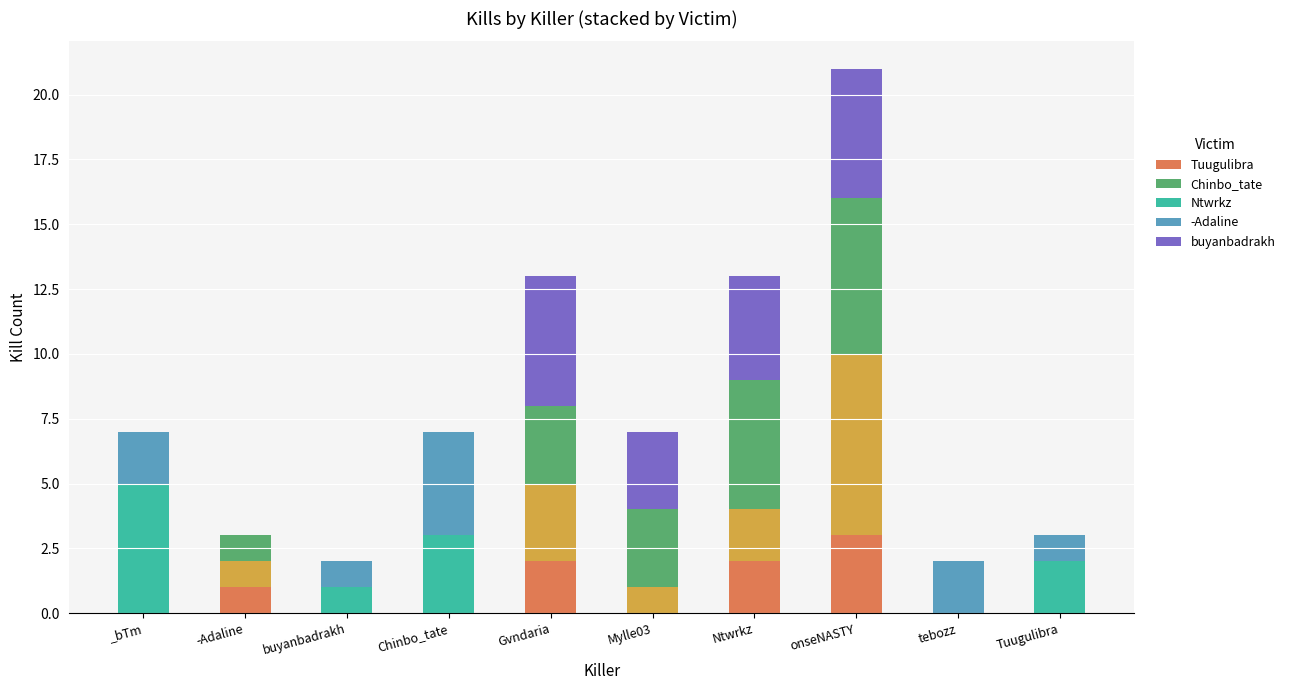

The value of buyanbadrakh at Tuugulibra is -2. True or false?

False